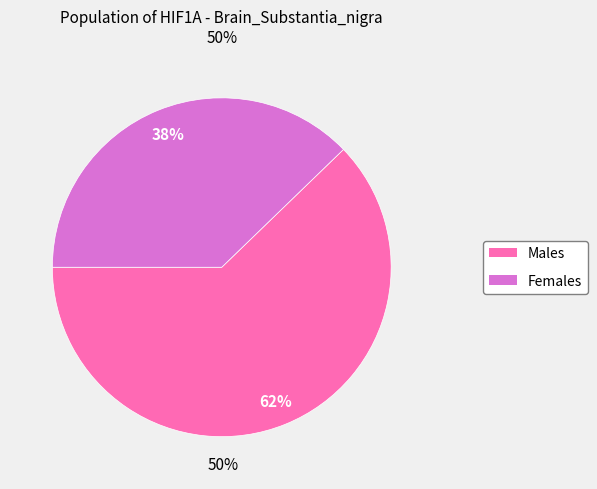

Is there any slice that represents more than half of the pie?

Yes